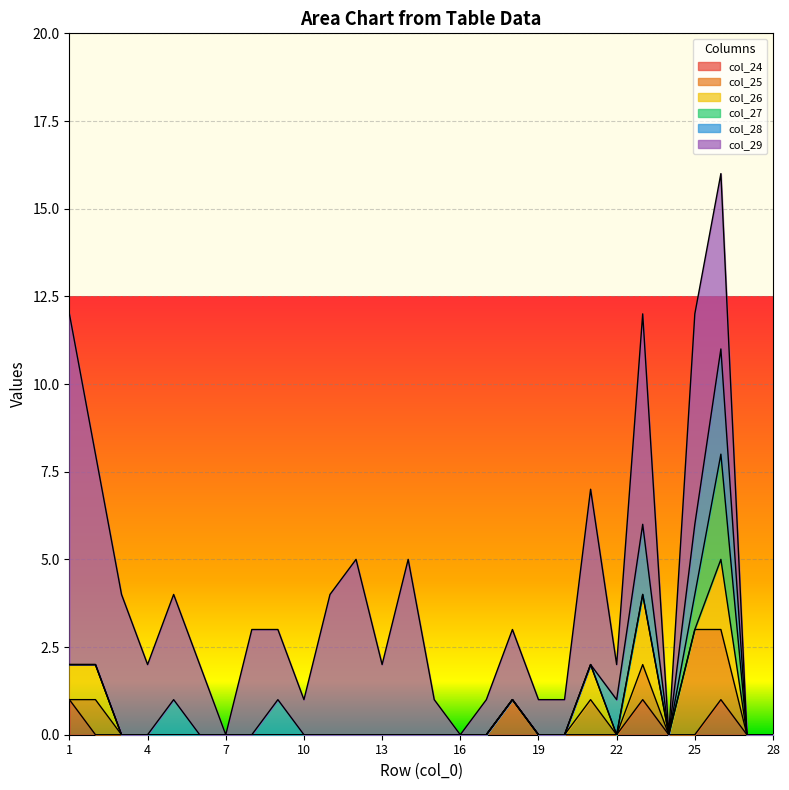

Which series changed the most between 2 and 22?

col_29